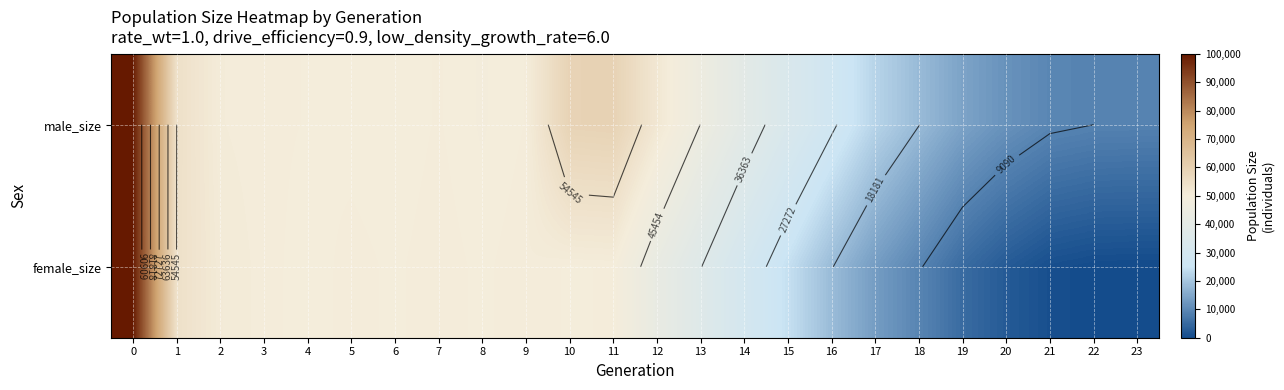

How many data points in male_size are less than 49686?

12